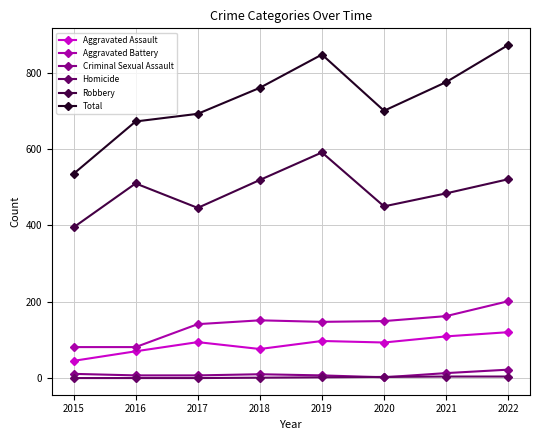

Does the chart have visible grid lines?

Yes